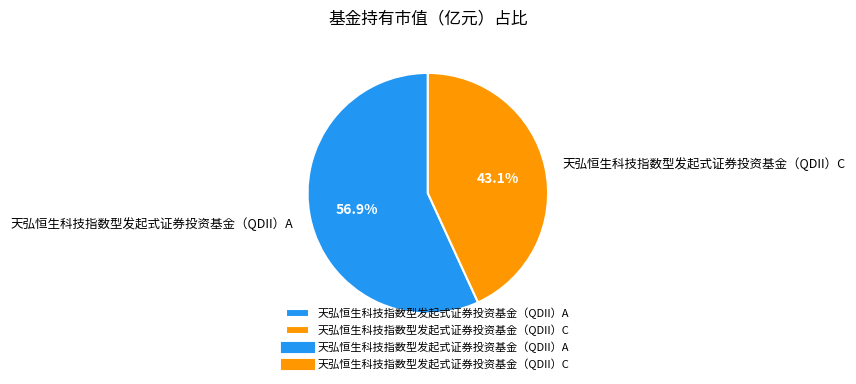

Does 天弘恒生科技指数型发起式证券投资基金（QDII）A account for over 50% of the chart?

Yes